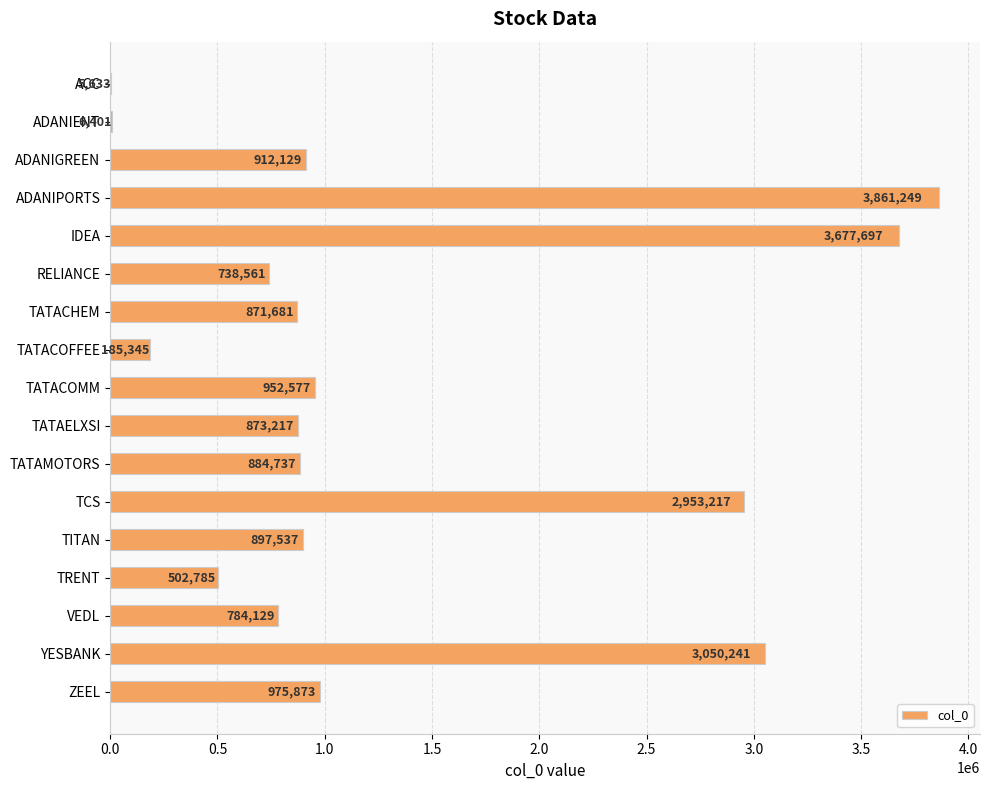

What is the greatest value displayed?

3861249